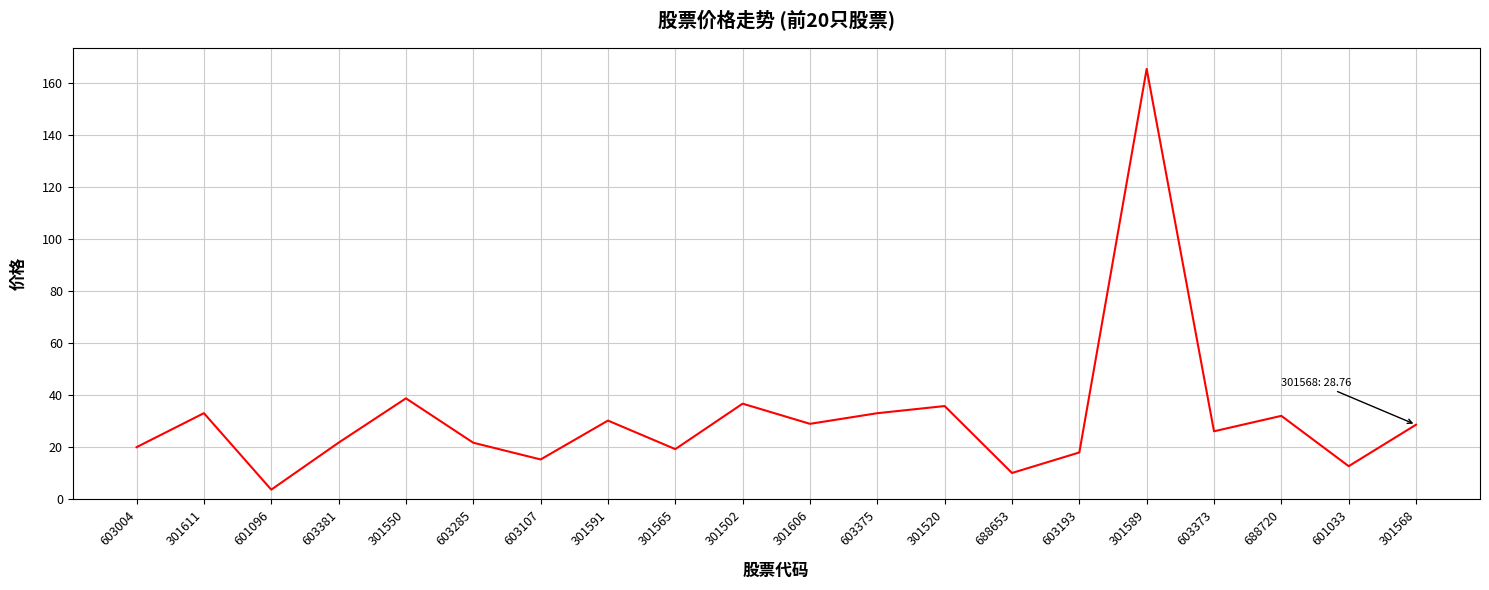

What position from the left is 301520?

13